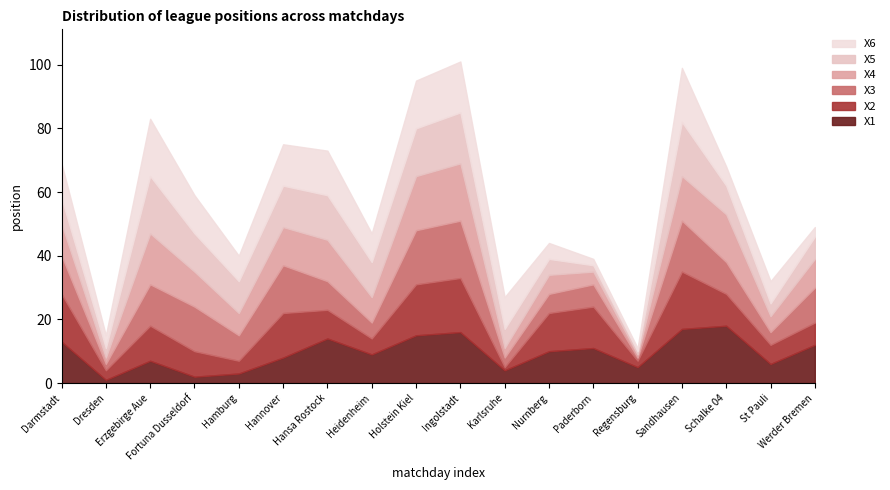

What position from the left is Sandhausen?

15